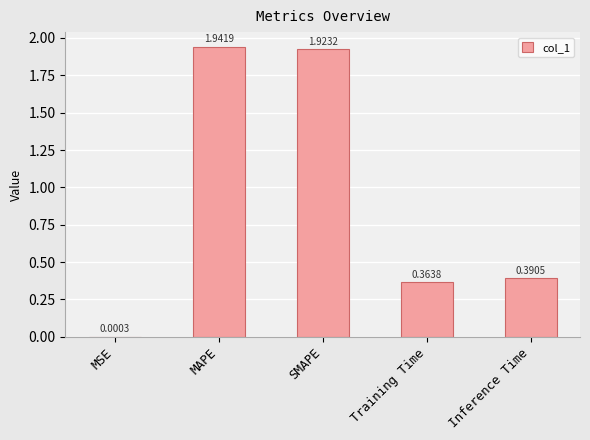

Where is the data nearest to the value 0?

MSE